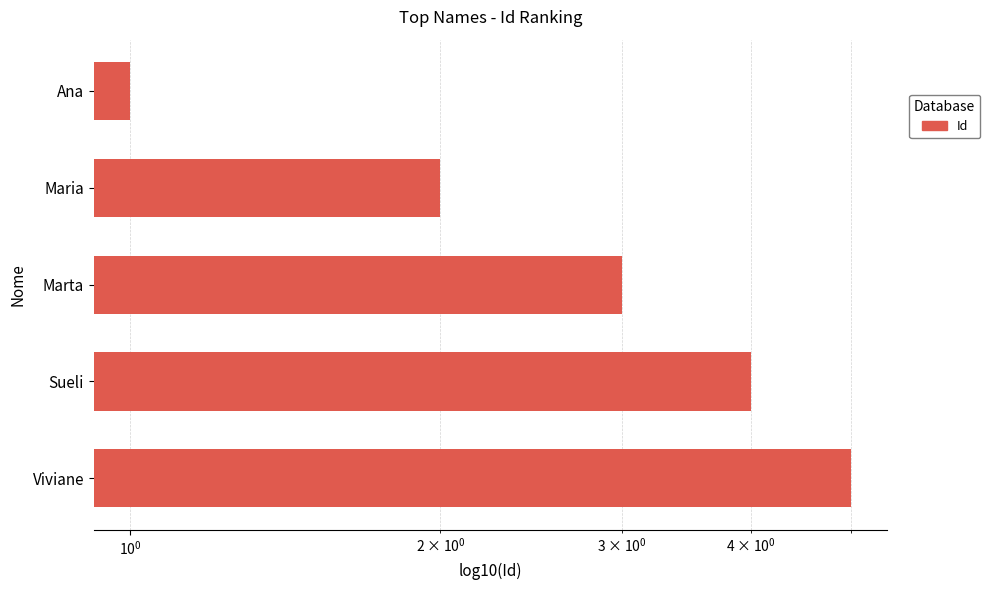

Reading right to left, transcribe all the data shown in this chart.

5	4	3	2	1